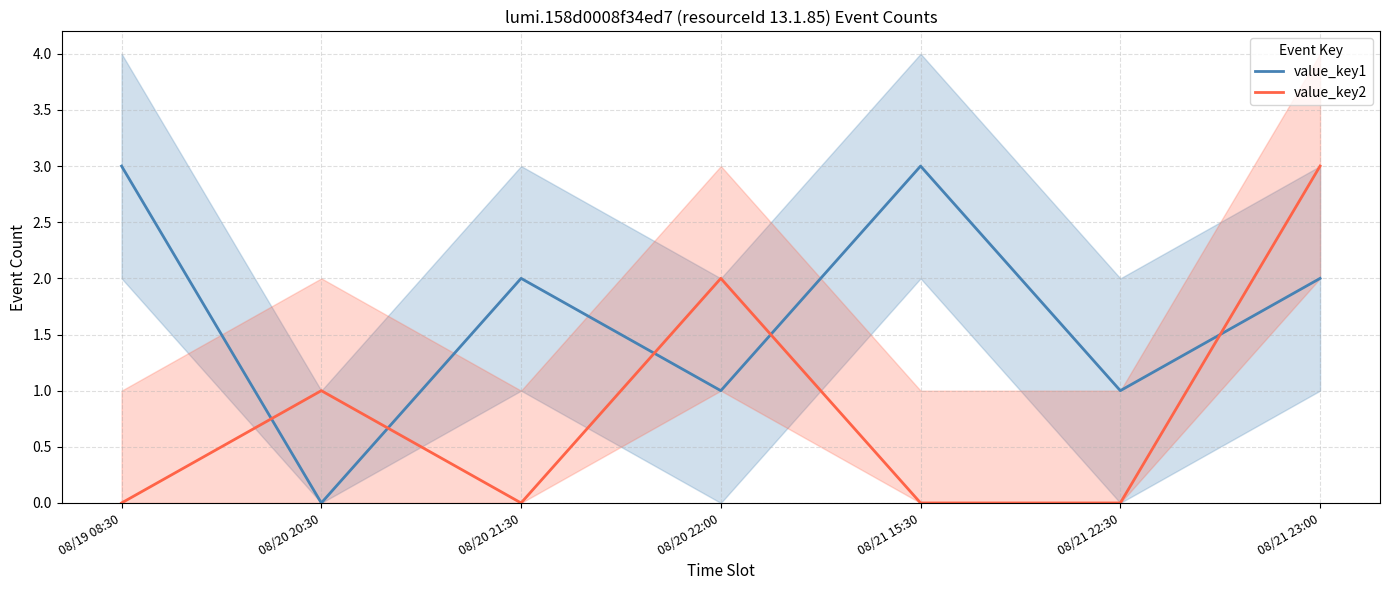

What is the label of the 4th point from the right?

08/20 22:00